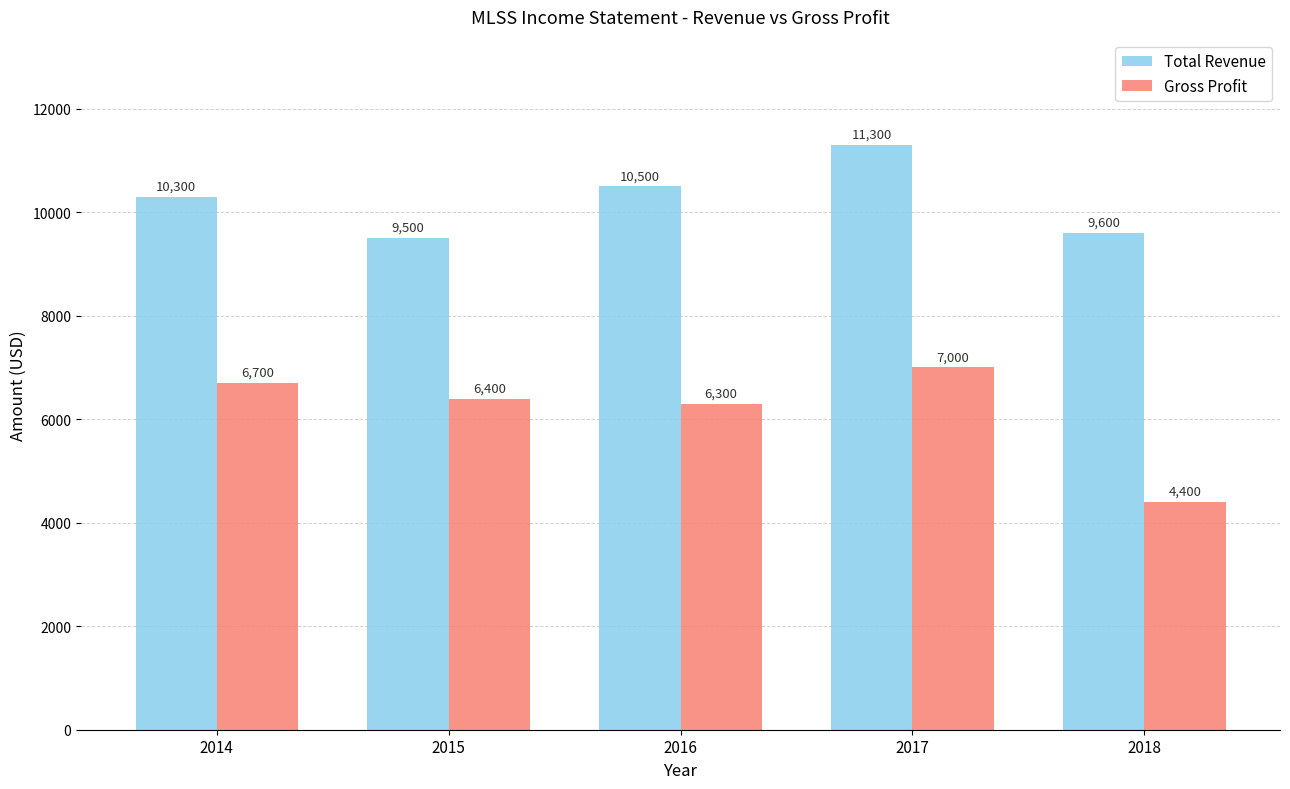

At which category does the chart reach its minimum across all series?

2018